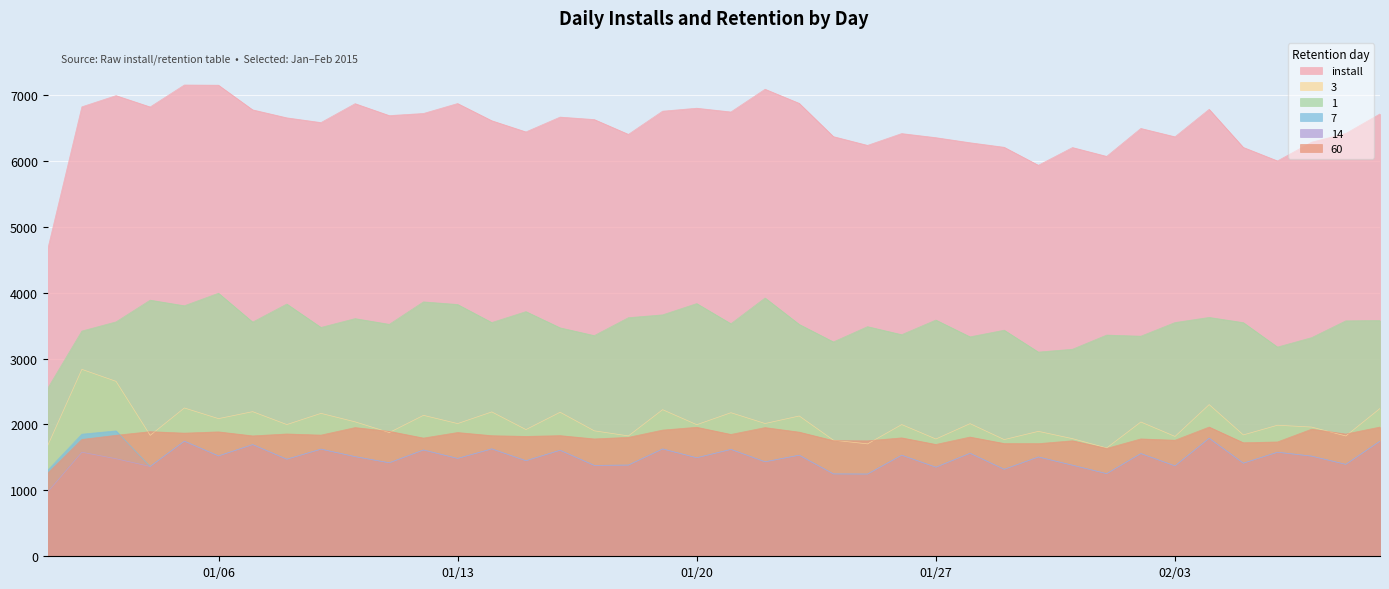

Between 2015-01-28 and 2015-01-05, which is larger?

2015-01-05